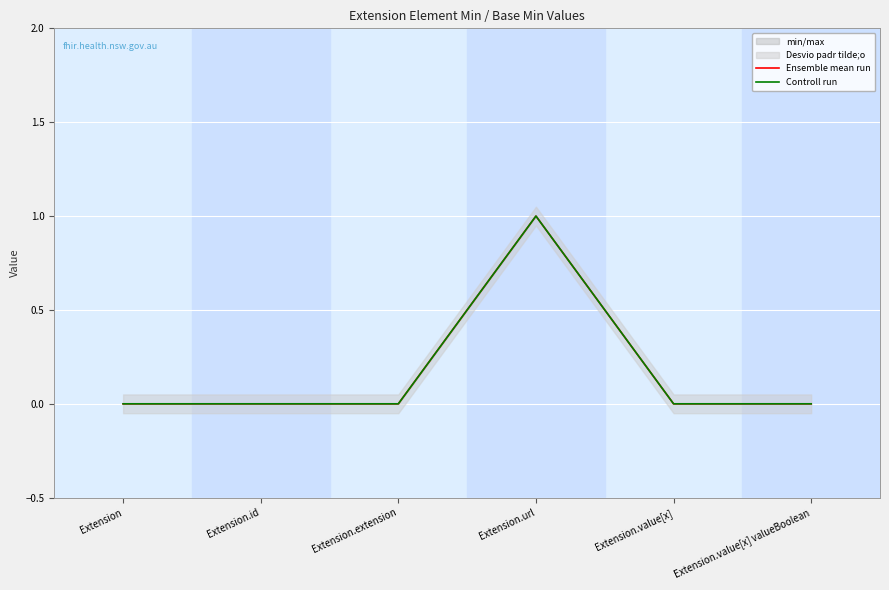

Where is Ensemble mean run nearest to the value 0?

Extension